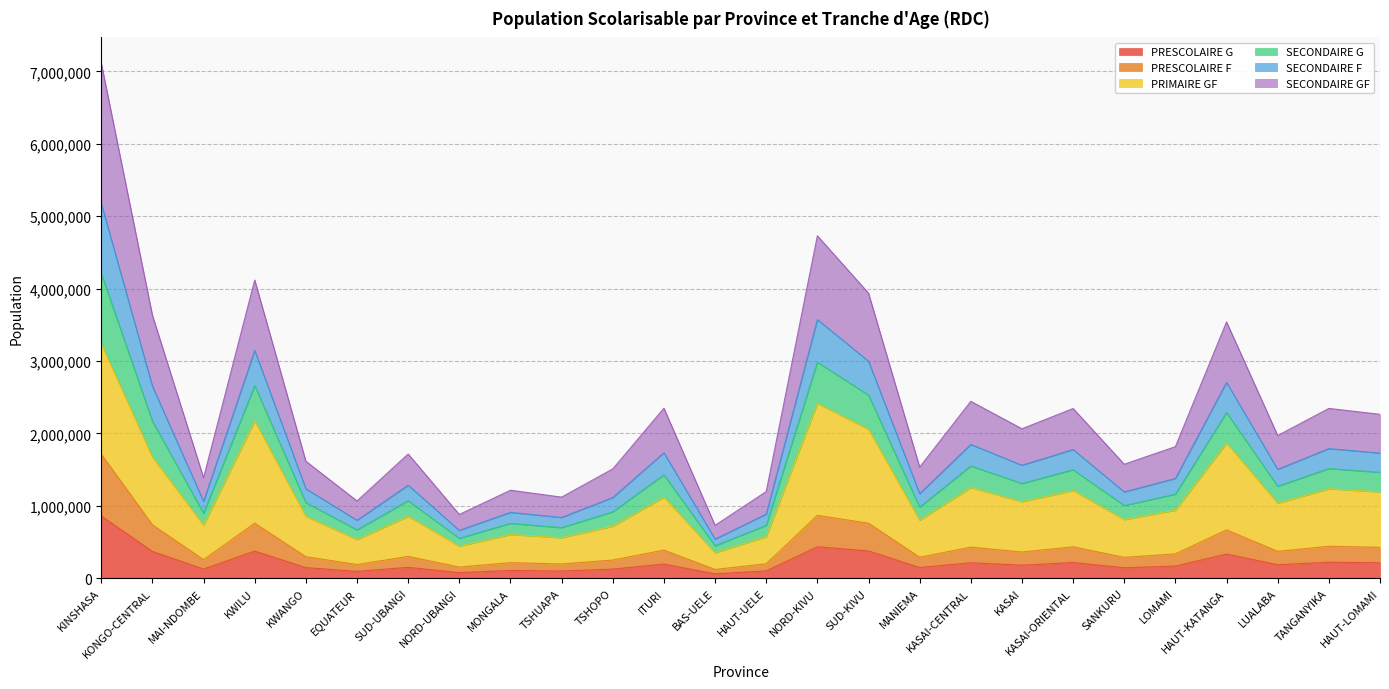

What is the total value across all series at HAUT-LOMAMI?

2264134